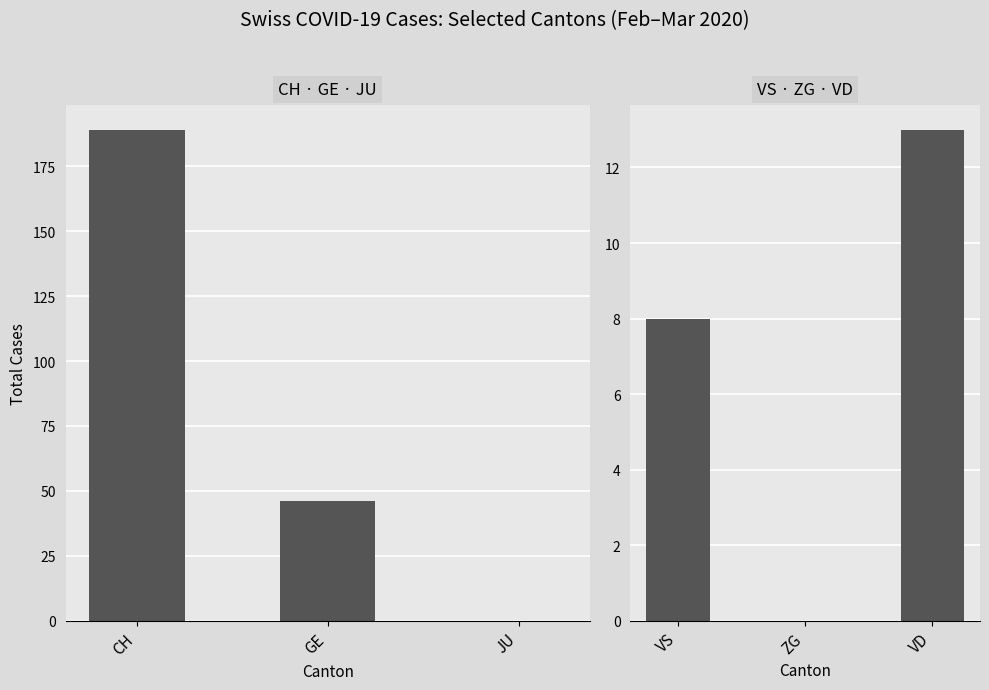

What is the label of the 3rd bar from the left?

JU